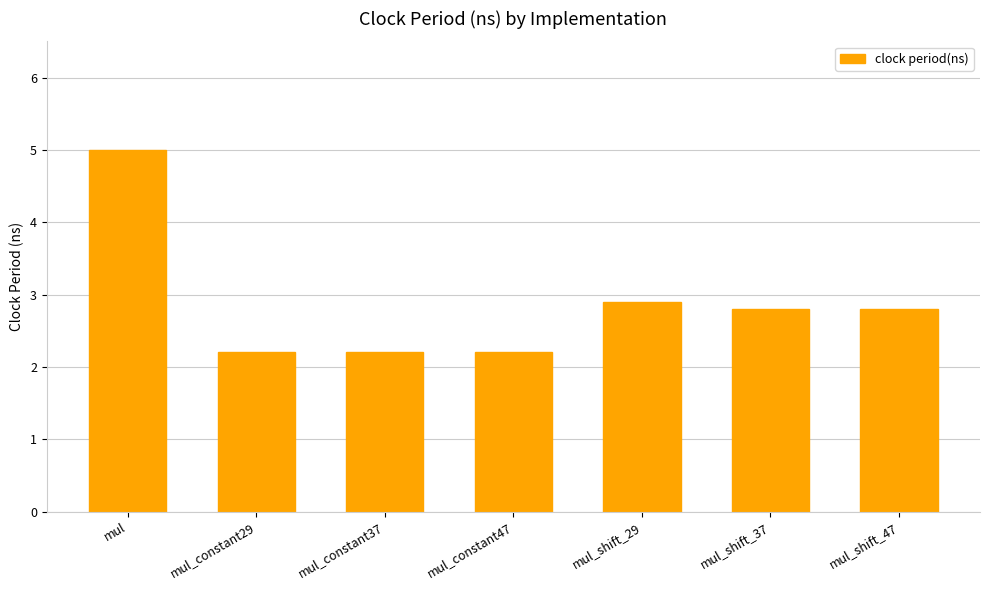

Reading left to right, list all the values displayed in this chart.

5.0	2.2	2.2	2.2	2.9	2.8	2.8